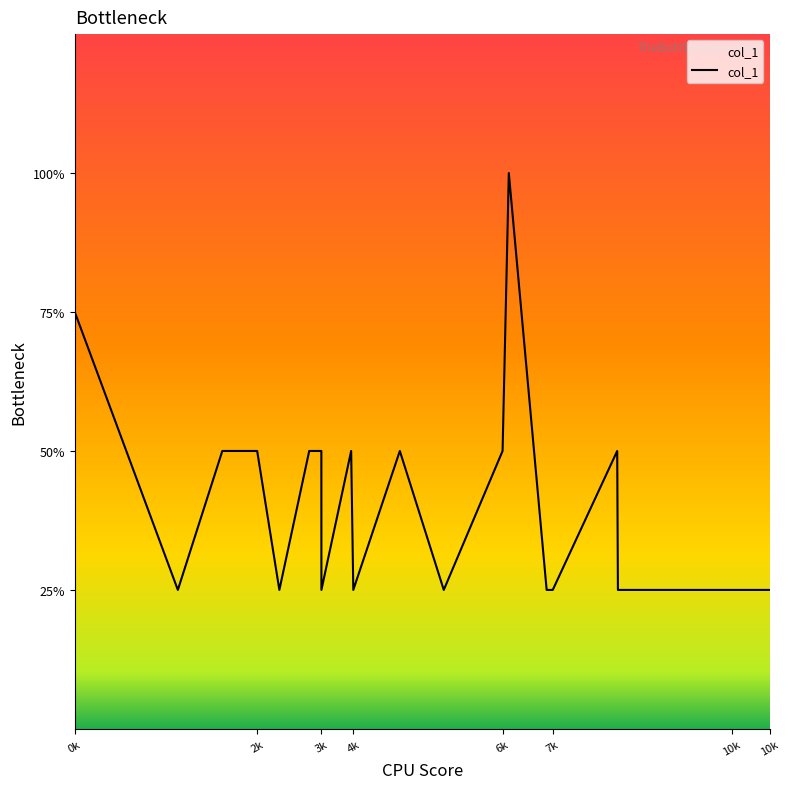

How many interior local peaks (higher than both neighbors) does the data have?

4